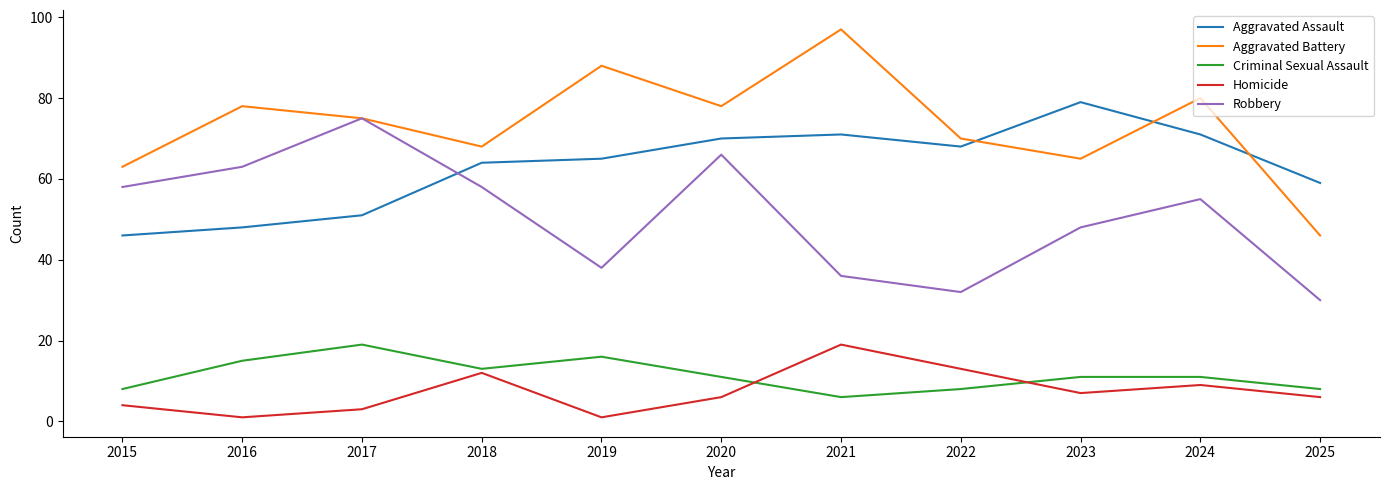

Count the number of categories in the chart.

11